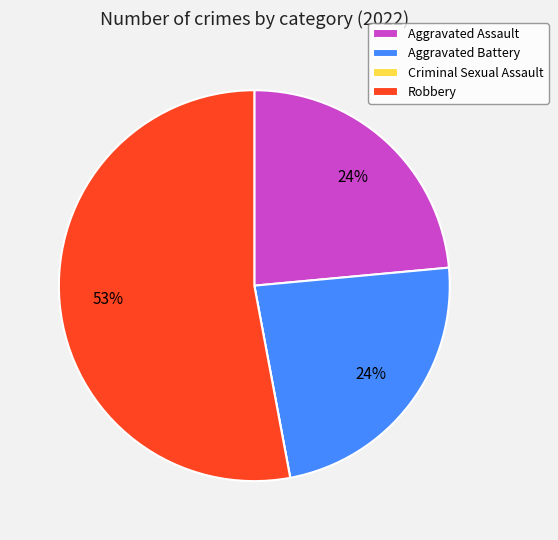

Which has a higher value, Aggravated Assault or Robbery?

Robbery